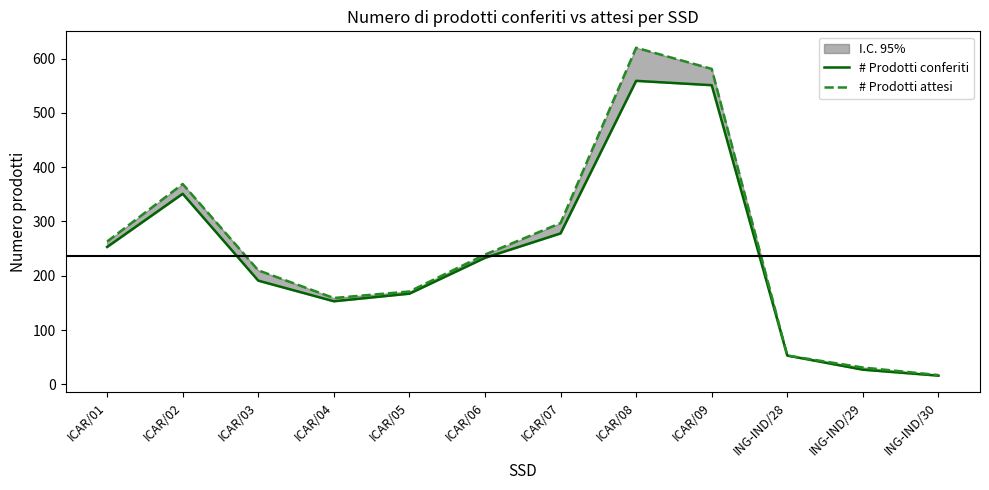

At ICAR/07, list the series in order from largest to smallest.

# Prodotti attesi, # Prodotti conferiti